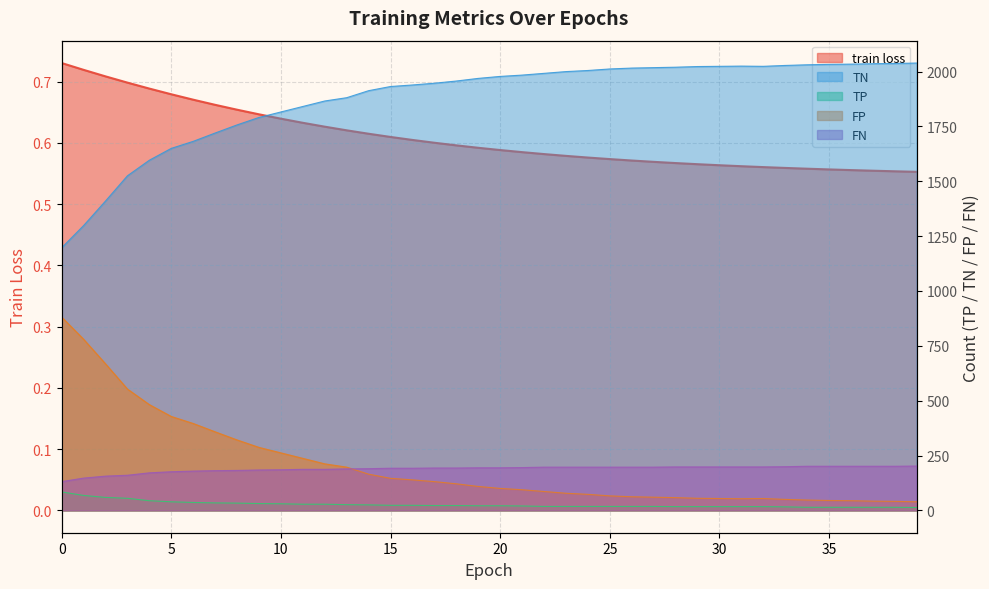

What are all the series names shown in the legend?

train loss, TP, TN, FP, FN